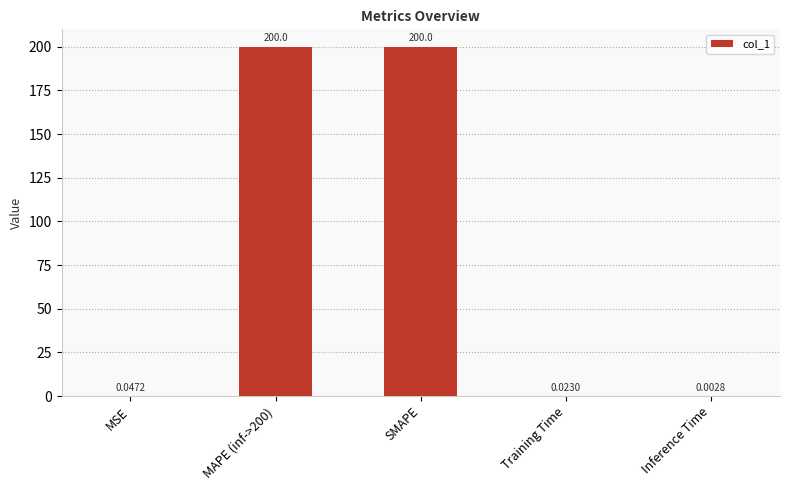

Which has a higher value, SMAPE or Inference Time?

SMAPE